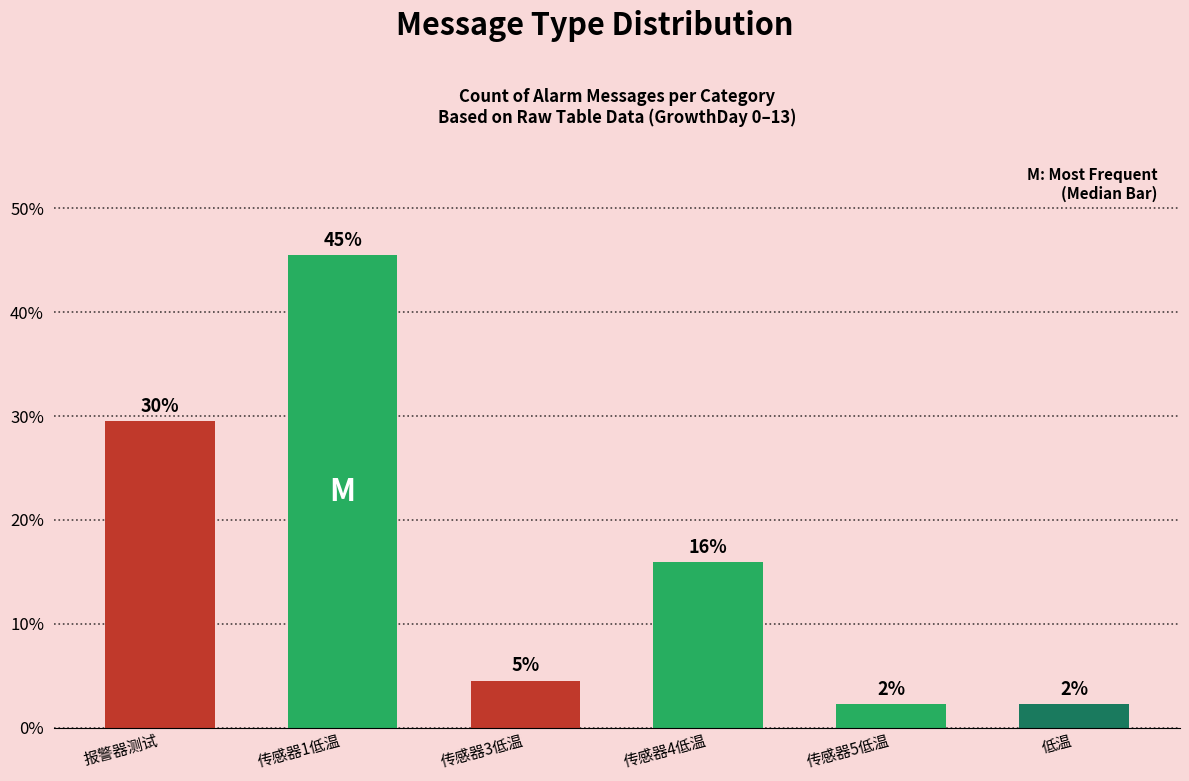

The chart shows a value of 9.0 at 传感器4低温. True or false?

False